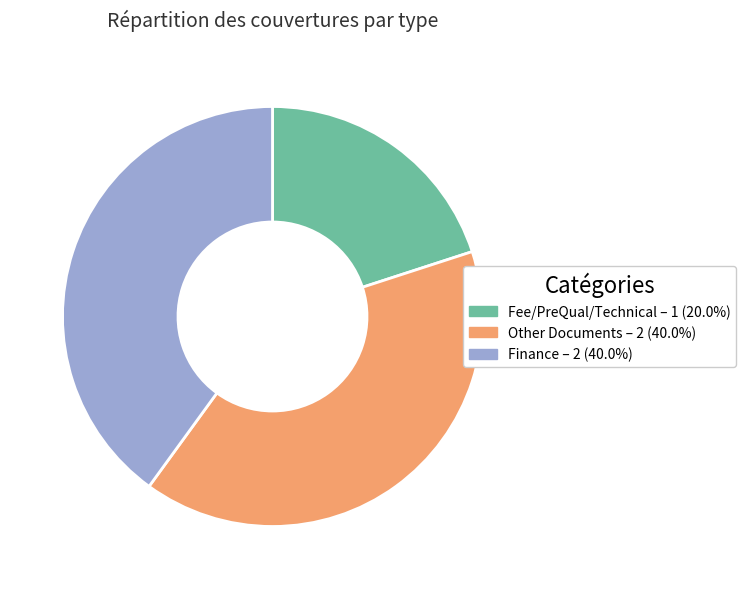

Does any single category account for the majority?

No